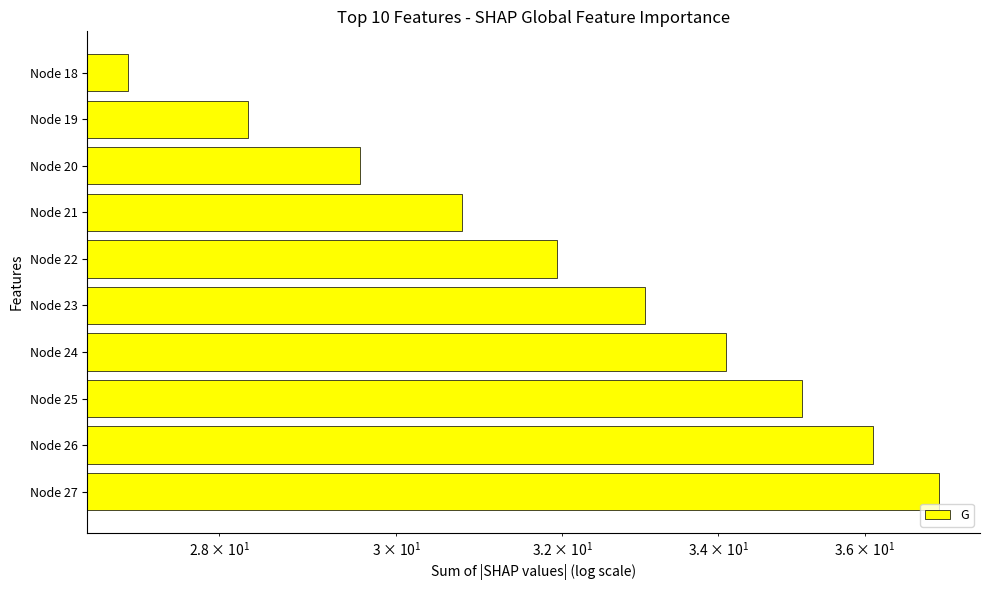

At which label is the value closest to 32?

Node 22